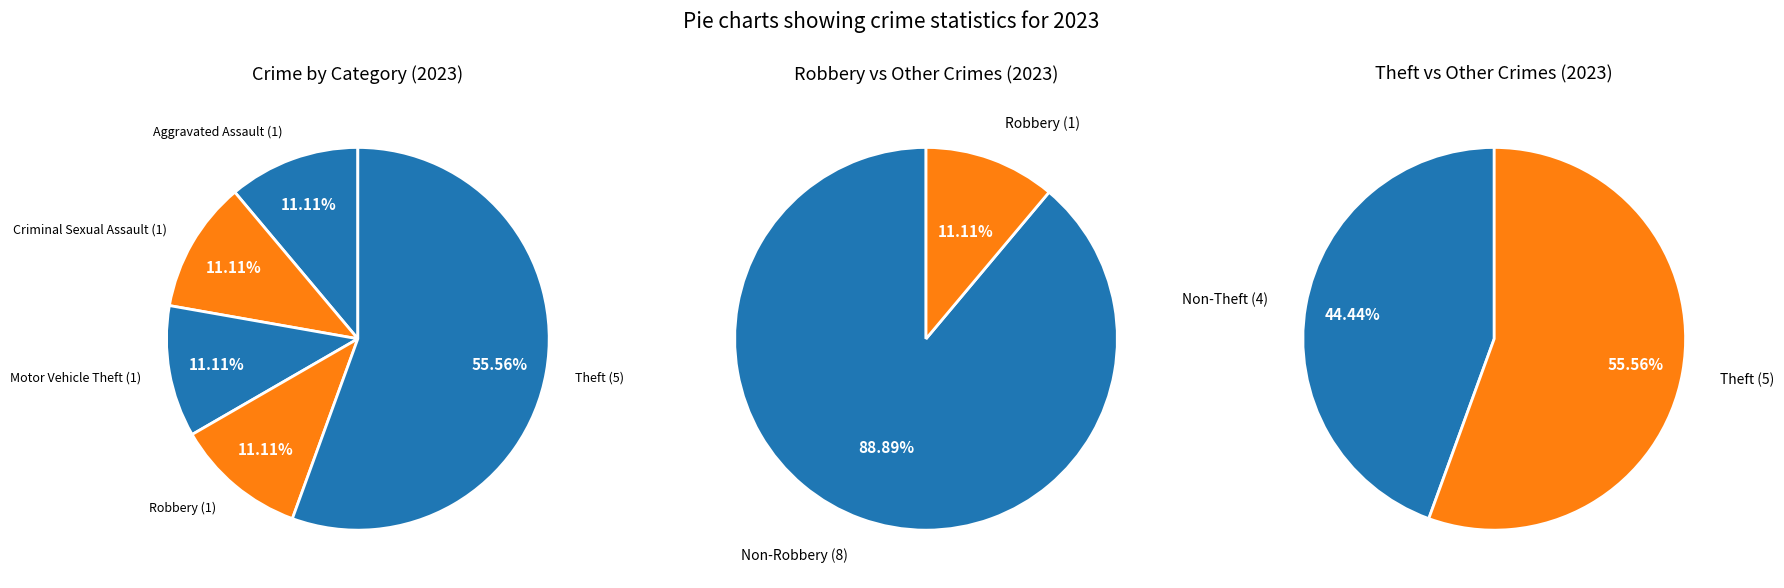

Combined, do Criminal Sexual Assault and Robbery account for over 50%?

No